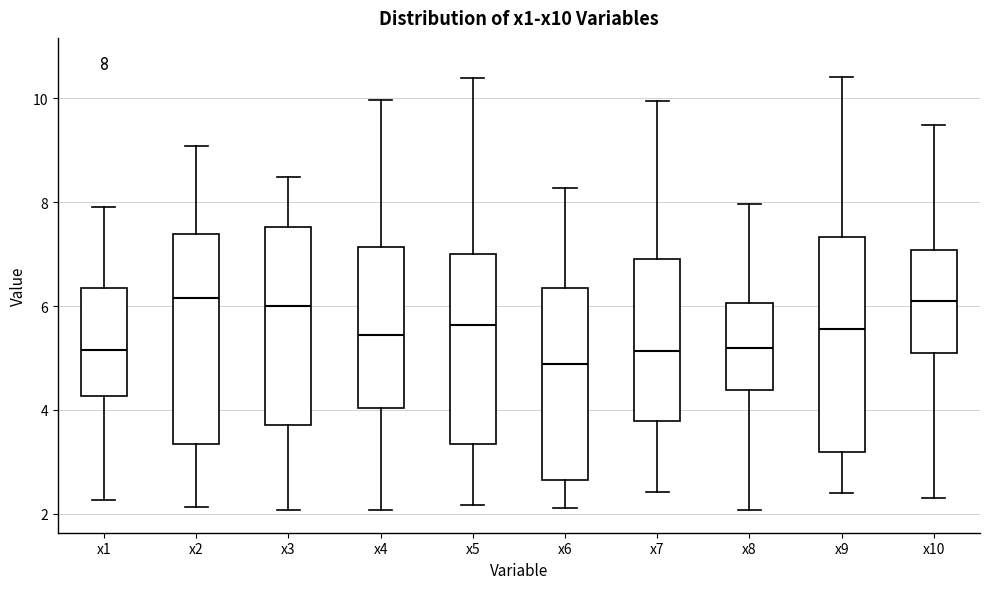

Where is the lower edge of the box for x7 on the y-axis? The values are not printed on the chart, so give them approximately, as read against the axis.

3.8